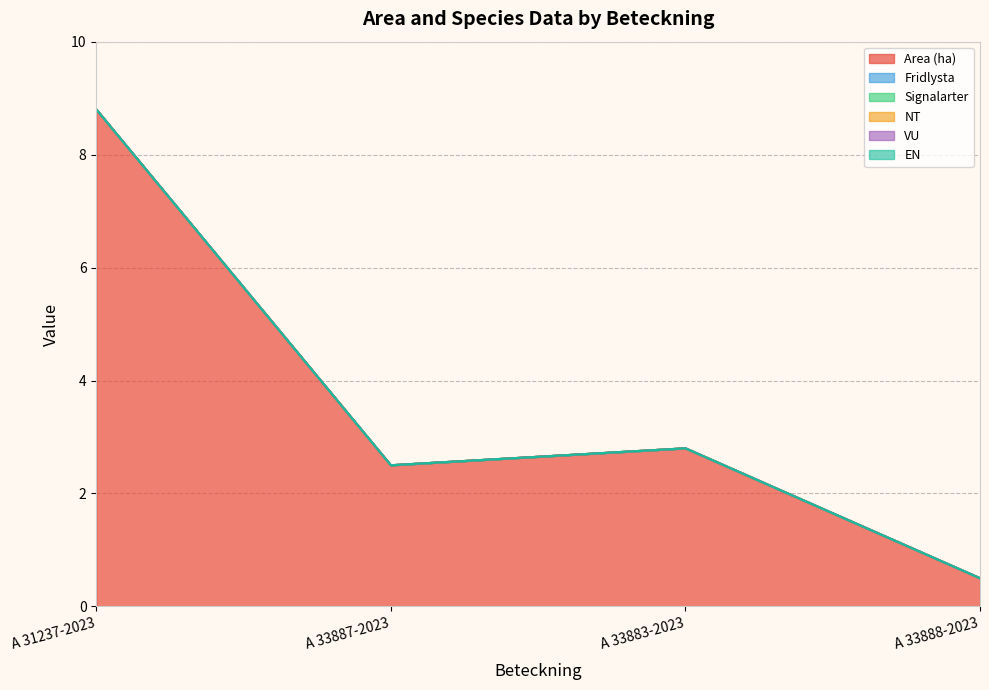

Rank the series at A 33887-2023 from highest to lowest value.

Area (ha), Fridlysta, Signalarter, NT, VU, EN